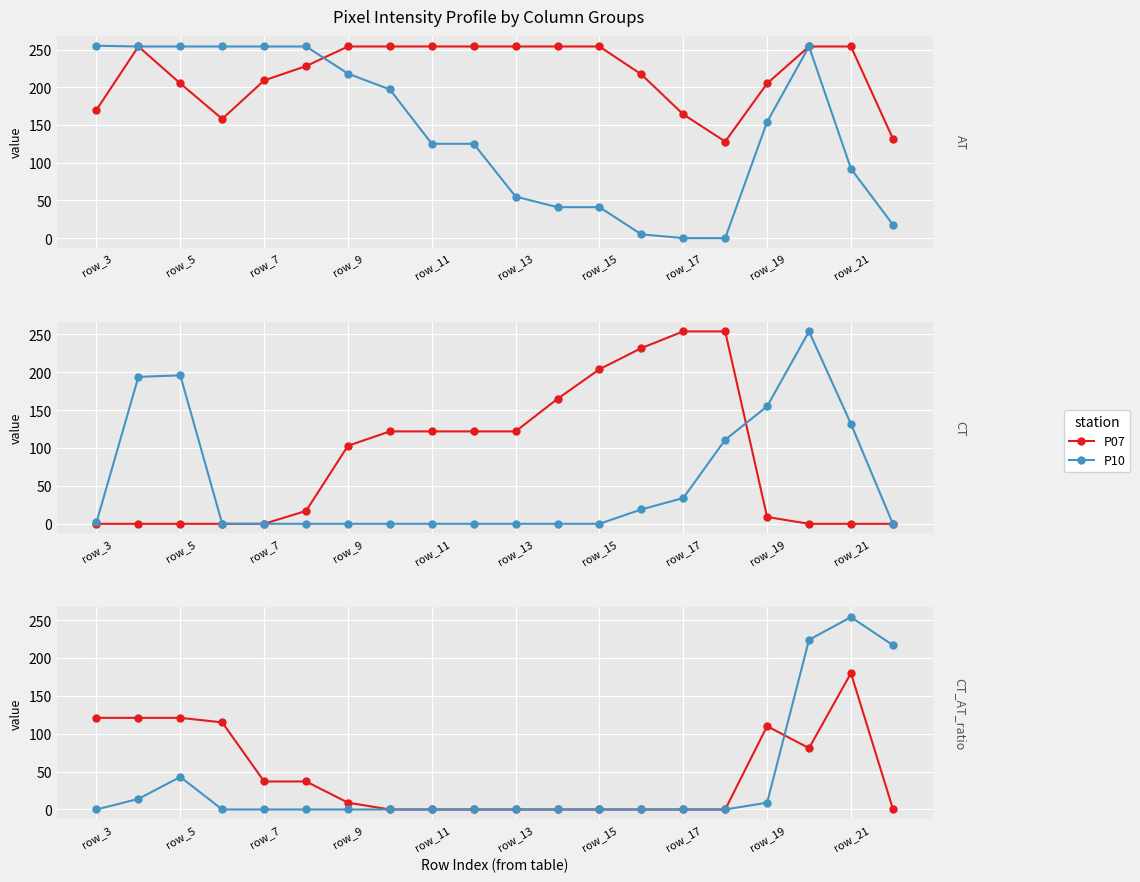

What is the difference between the second highest and minimum values in the P10 series?

224